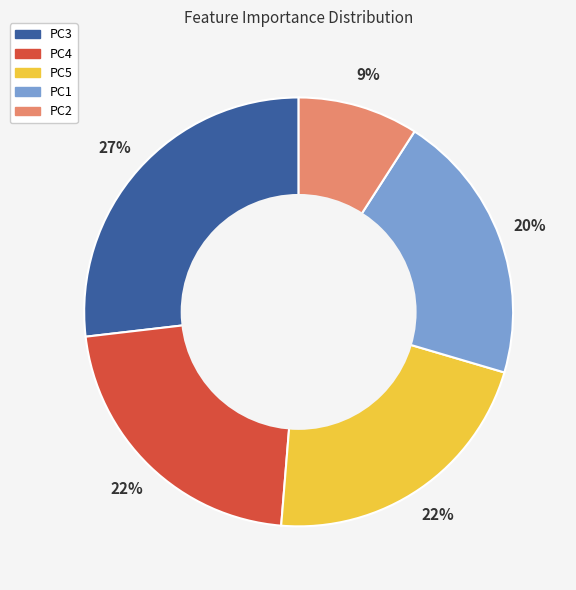

Is it true that PC4 is 29% of the pie?

False